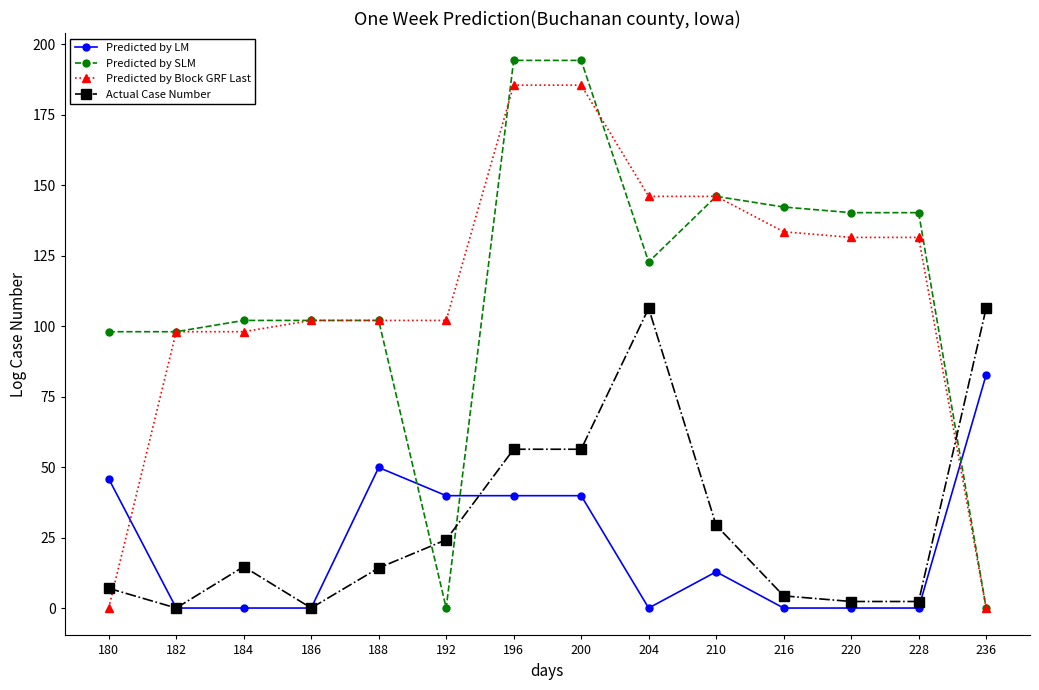

Is it true that Actual Case Number equals 106.3 at 236?

True